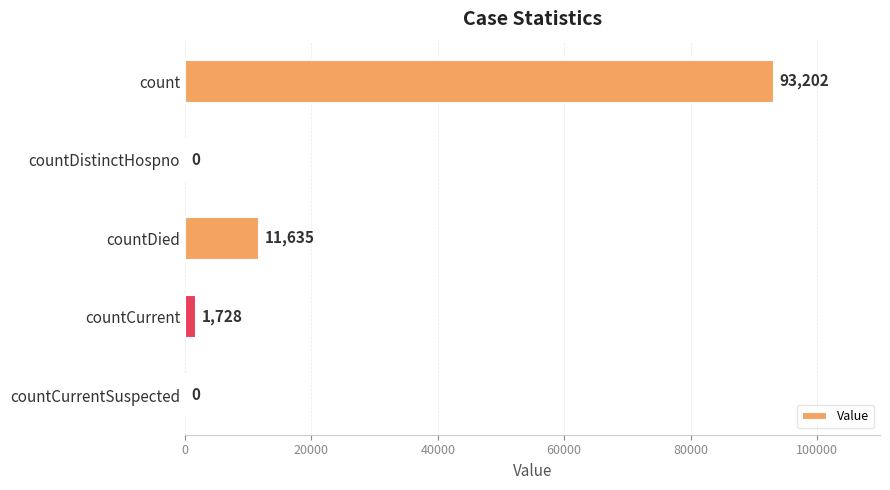

Count the number of categories in the chart.

5